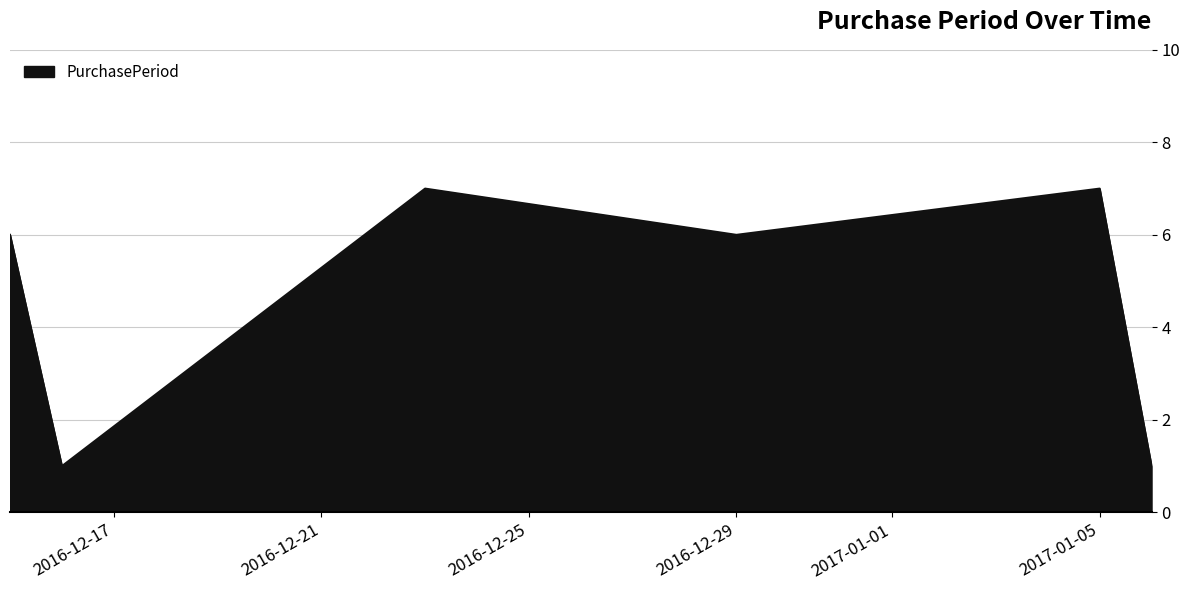

What is the maximum value shown in the chart?

7